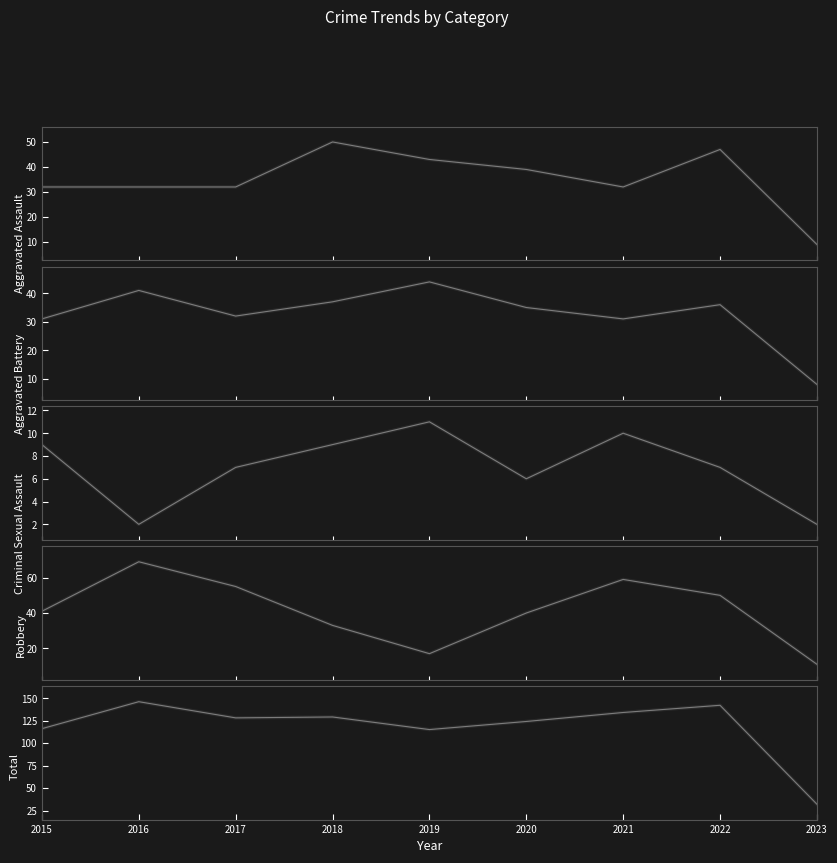

What is the difference between the Robbery values at 2020 and 2016?

29